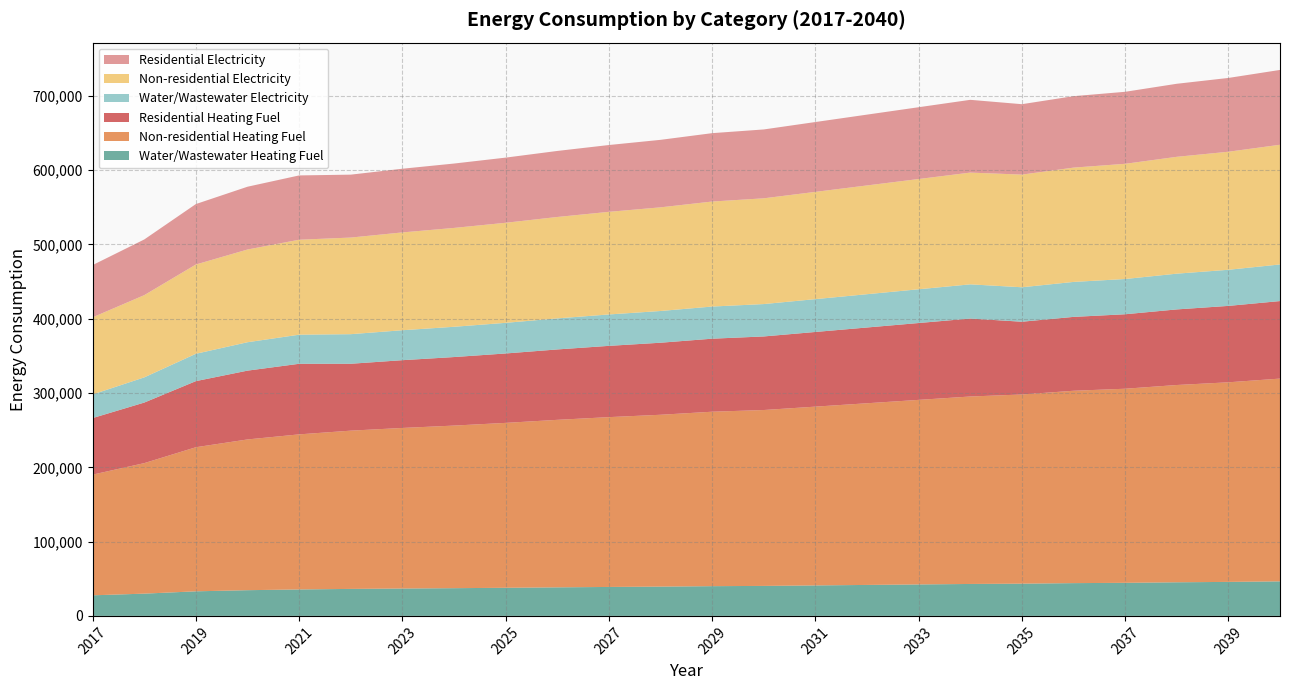

Reading right to left, list all the values displayed in this chart.

Water/Wastewater Heating Fuel: 46501.7	45778.2	45251.0	44521.2	44121.9	43394.7	43002.9	42348.5	41694.6	41038.1	40373.0	40036.5	39431.8	38971.1	38443.1	37847.4	37320.4	36861.2	36337.2	35611.4	34618.0	33092.3	29973.1	27717.7
Non-residential Heating Fuel: 272947.9	268668.2	265555.7	261275.9	258941.5	254661.8	252327.4	248436.7	244546.1	240655.4	236764.7	234819.4	231317.8	228594.3	225481.8	221980.2	218867.7	216144.2	213031.7	208751.9	202915.9	193967.4	175681.2	162453.0
Residential Heating Fuel: 104347.1	102844.9	101752.3	100250.1	99430.7	97928.5	104938.7	103462.9	101987.2	100511.4	99035.6	98297.7	96969.5	95936.5	94755.9	93427.7	92247.1	91214.0	90033.4	95006.4	92627.6	88980.1	81526.4	76134.5
Water/Wastewater Electricity: 49288.2	48615.6	48125.3	47445.7	47073.7	46396.9	46033.3	45425.6	44818.4	44208.4	43588.9	43274.7	42710.1	42281.8	41790.7	41236.4	40746.5	40320.0	39833.4	39158.6	38234.0	36813.7	33909.3	31809.7
Non-residential Electricity: 161118.5	158899.3	157285.3	155066.1	153855.7	151636.5	150426.0	148408.6	146391.1	144373.7	142356.3	141347.5	139531.9	138119.6	136505.7	134690.0	133076.0	131663.8	130049.9	127830.7	124804.5	120164.4	110682.5	103823.2
Residential Electricity: 100719.6	99332.3	98323.4	96936.1	96179.4	94792.1	97953.6	96639.9	95326.2	94012.5	92698.8	92041.9	90859.6	89940.0	88889.0	87706.7	86655.7	85736.1	84685.1	86569.7	84520.3	81377.9	74956.5	70311.3